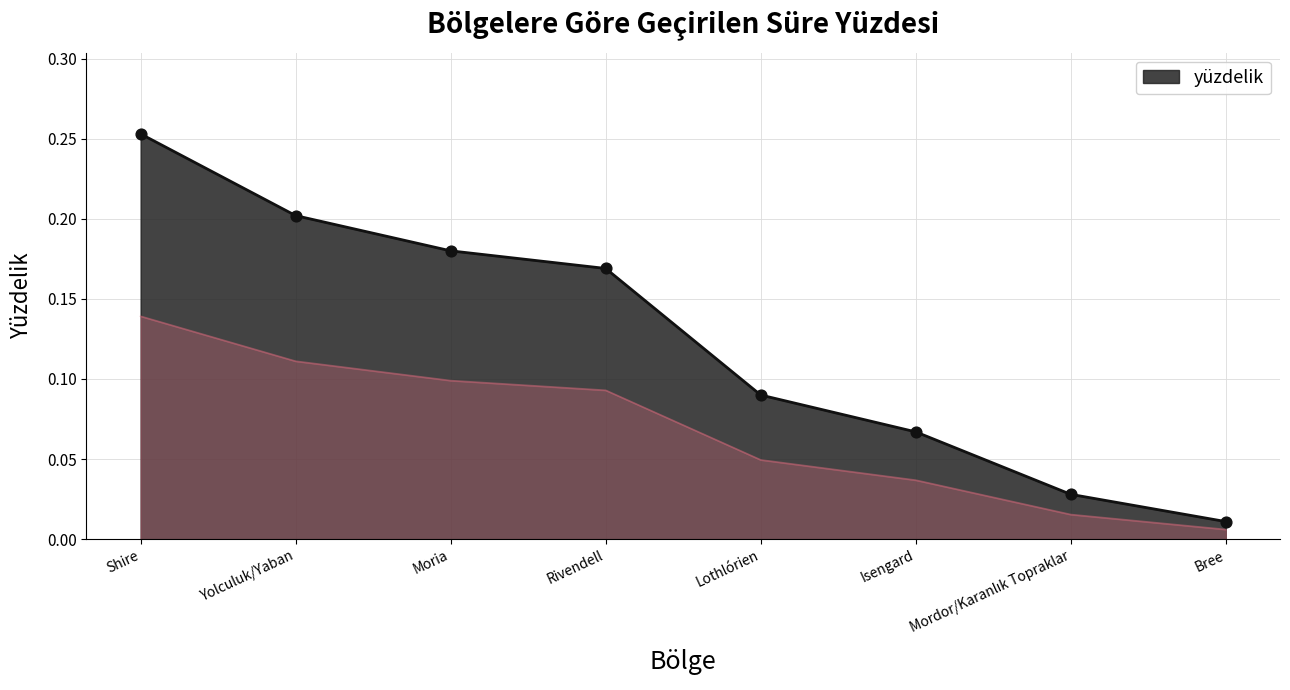

Between Lothlórien and Mordor/Karanlık Topraklar, which is larger?

Lothlórien